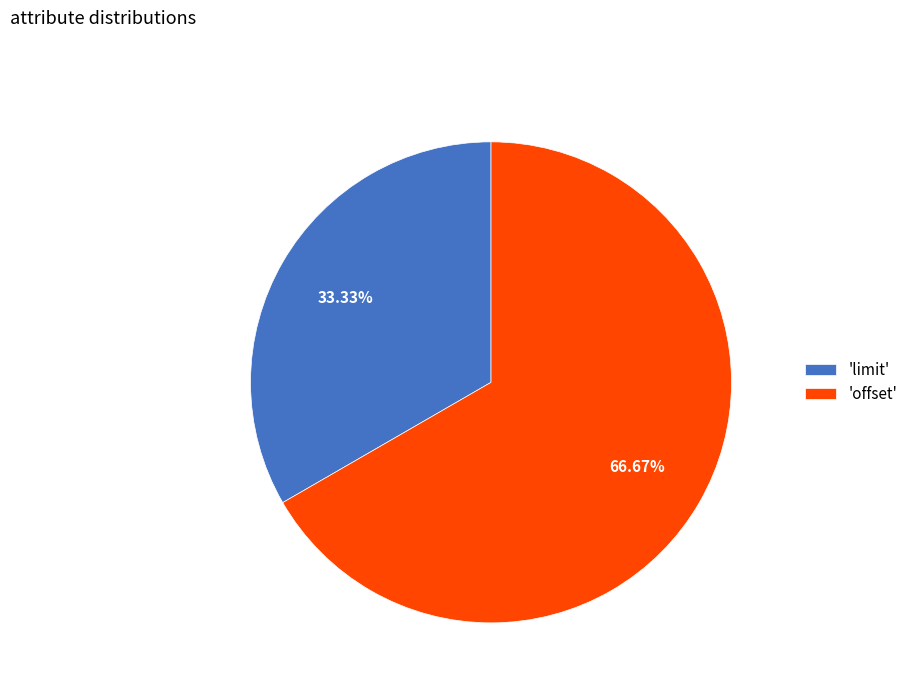

How many slices are in this pie chart?

2